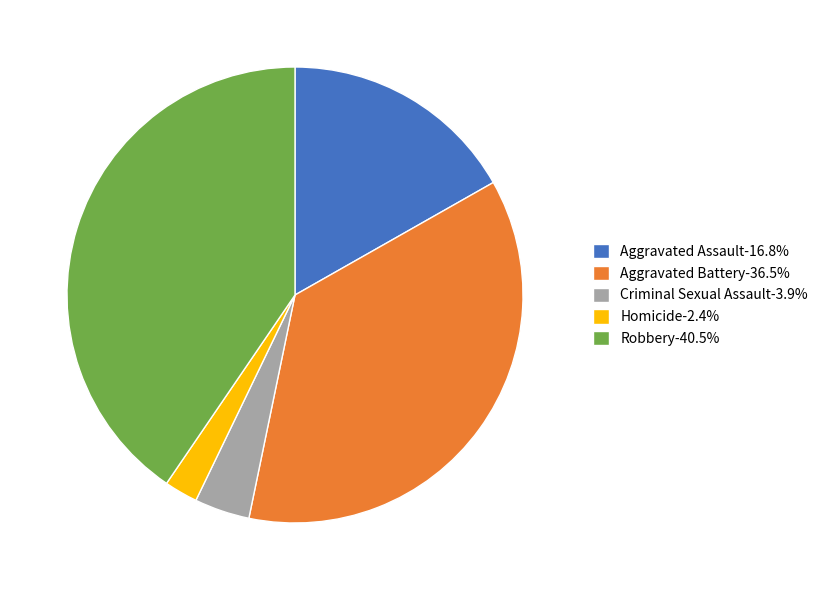

Is it true that Criminal Sexual Assault is 16% of the pie?

False